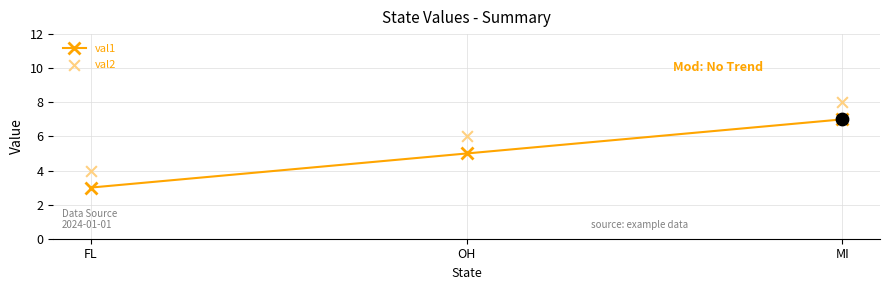

What are all the series names shown in the legend?

val1, val2